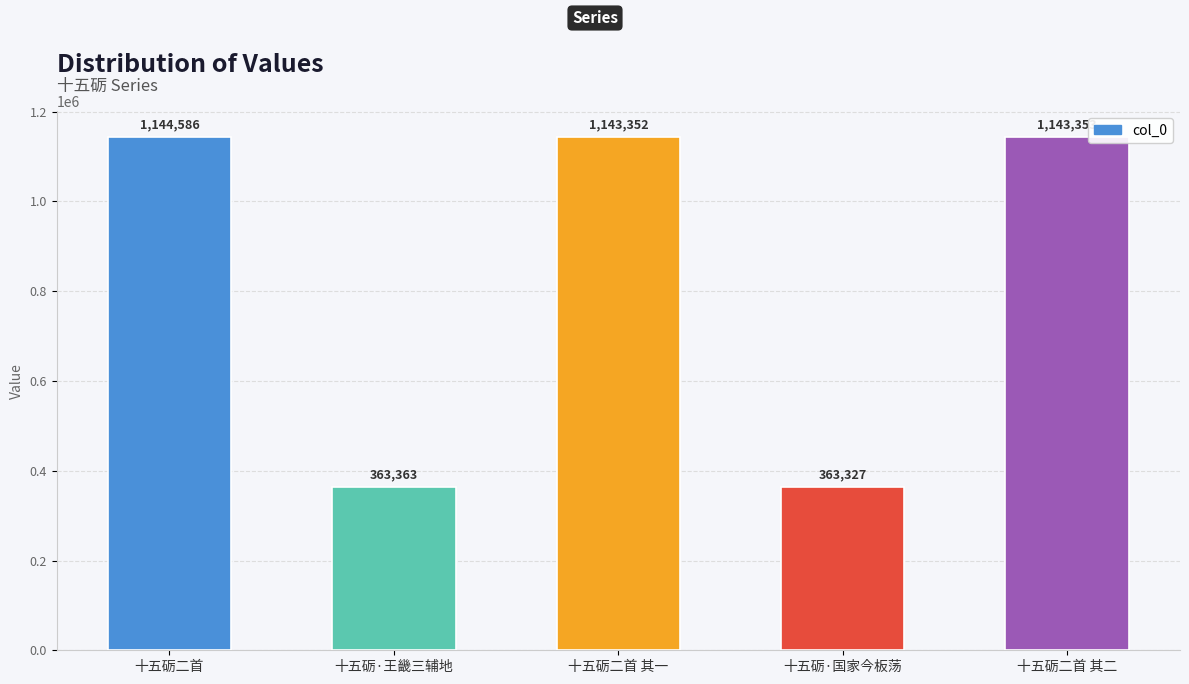

Read the value at 十五砺·王畿三辅地.

363363